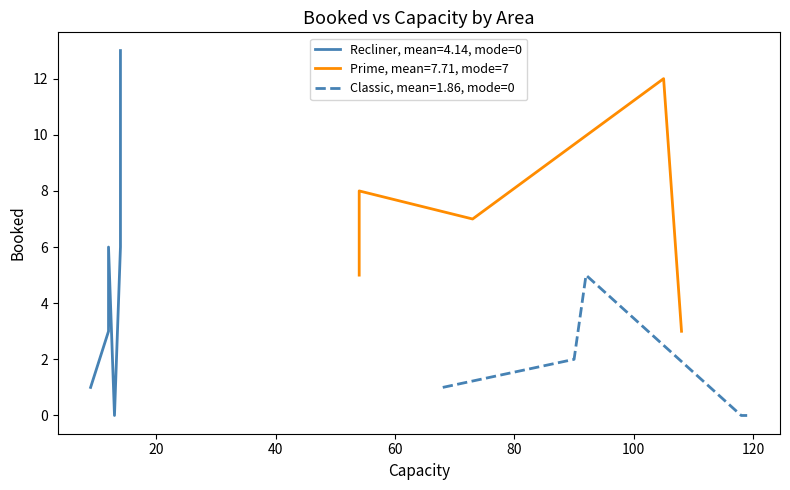

Does the chart have visible grid lines?

No